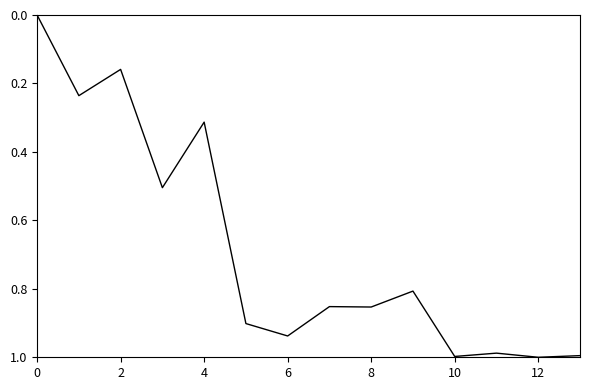

The value at 12 is 0.2. True or false?

False